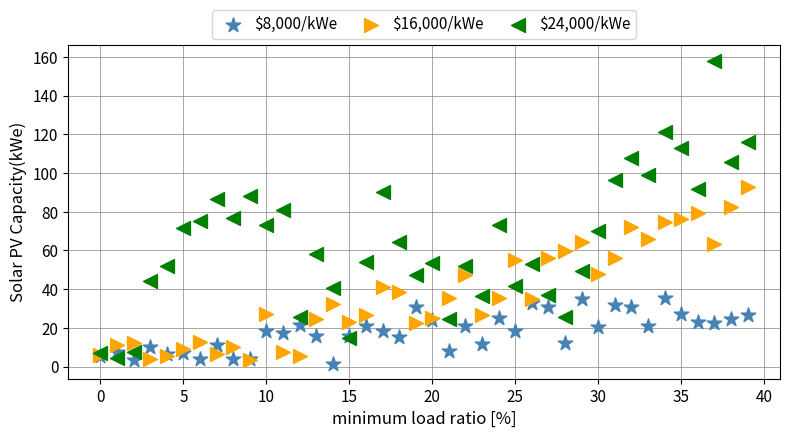

Which series contains the lowest Y value?

$8,000/kWe